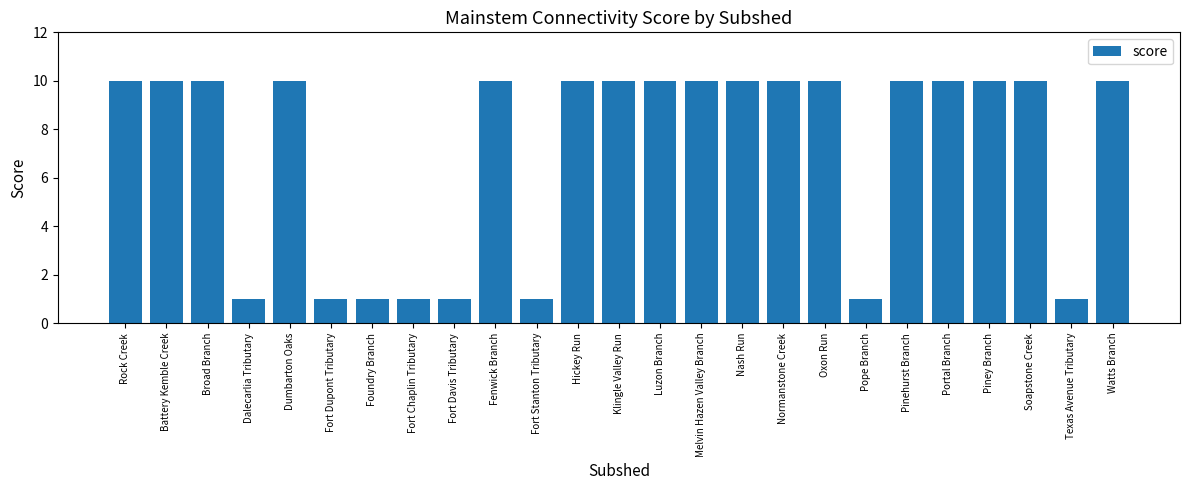

What is the change in value from Dumbarton Oaks to Texas Avenue Tributary?

-9